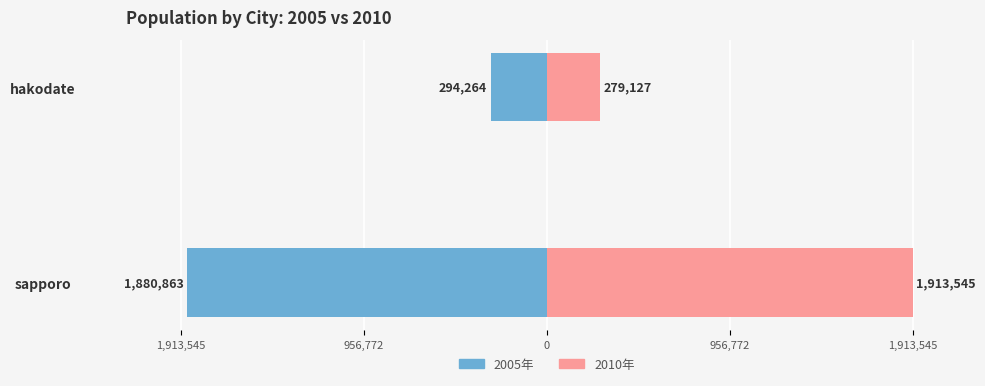

The value of 2005年 at hakodate is -171220. True or false?

False